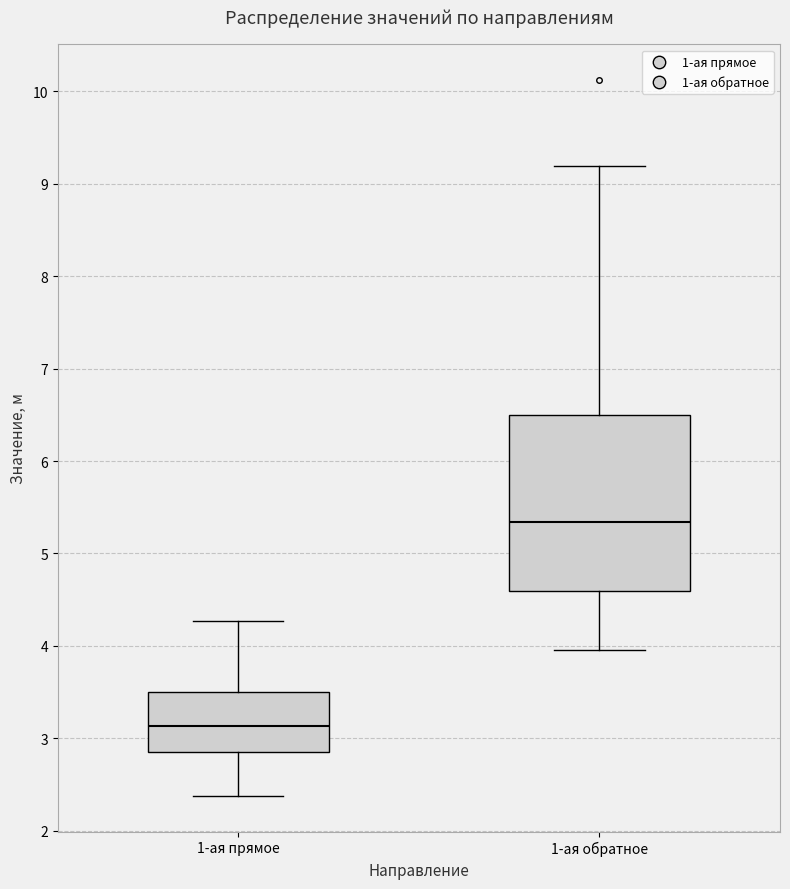

Reading left to right, transcribe this box plot: for each box, give where its median line is, the range the box spans, and where its two whiskers end, as read against the y-axis. The values are not printed on the chart, so give them approximately, as read against the axis.

1-ая прямое: median 3.1, box 2.9 to 3.5, whiskers 2.4 to 4.3
1-ая обратное: median 5.3, box 4.6 to 6.5, whiskers 4.0 to 9.2